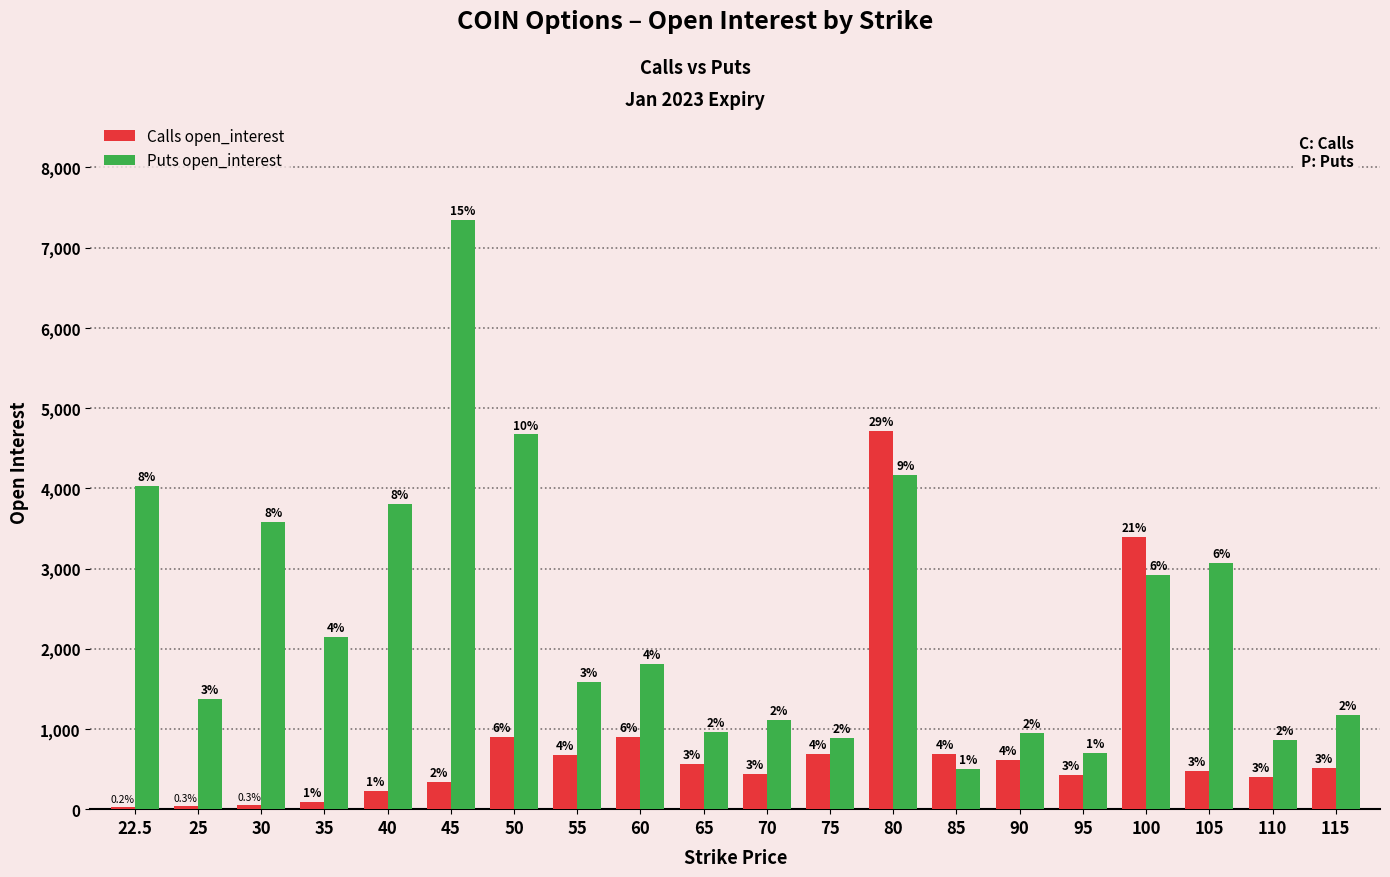

What is the difference between the maximum and second lowest values in the Calls open_interest series?

4676